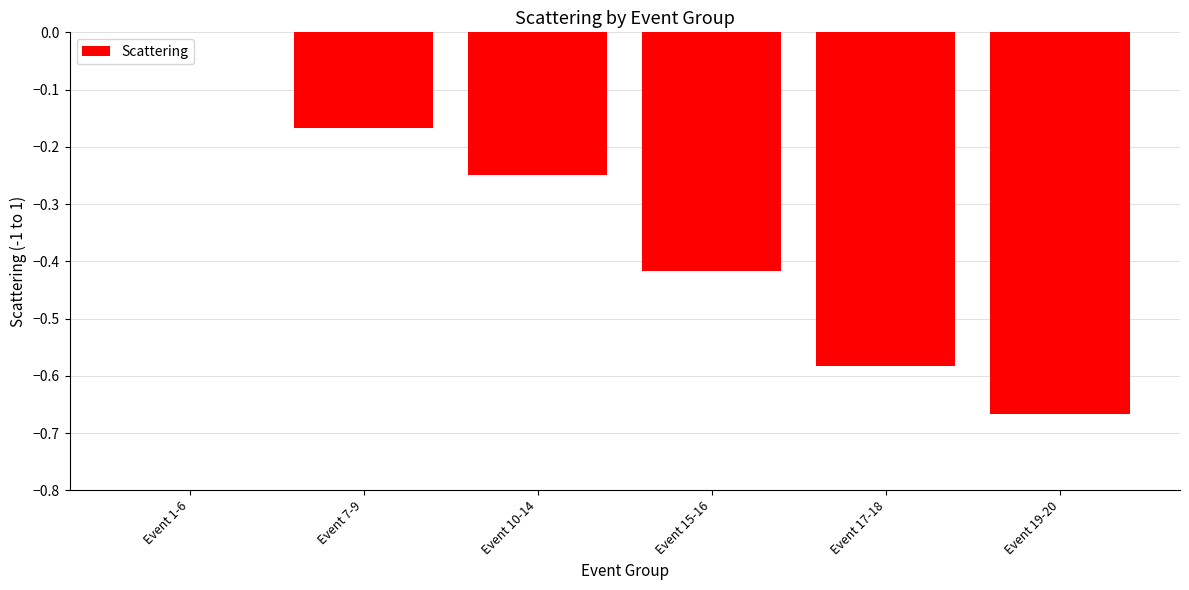

What is the sum of the values at Event 19-20 and Event 7-9?

-0.8